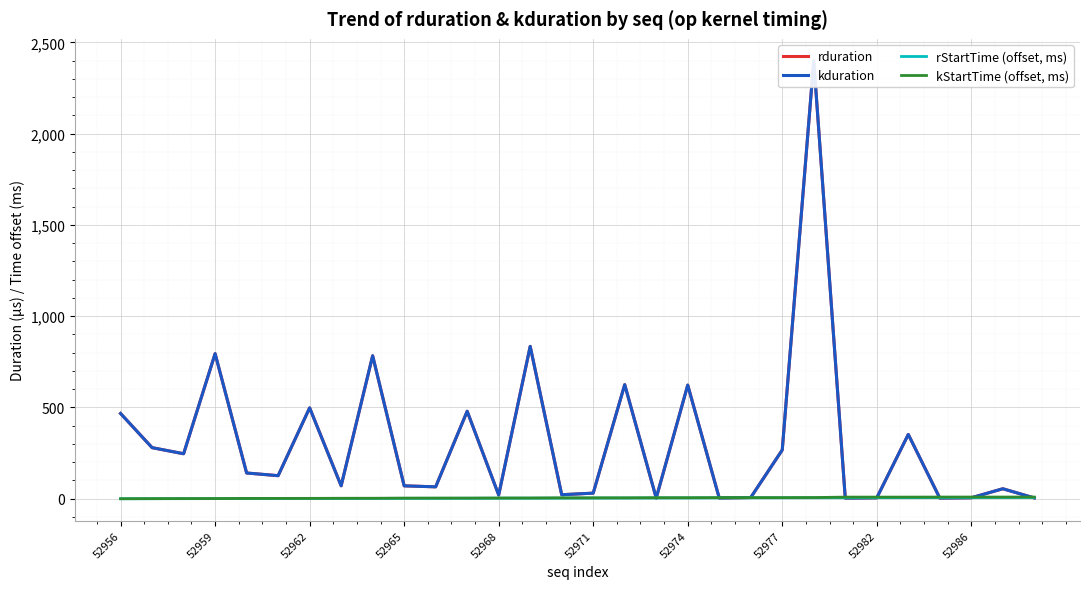

Which series has the widest spread of values?

rduration